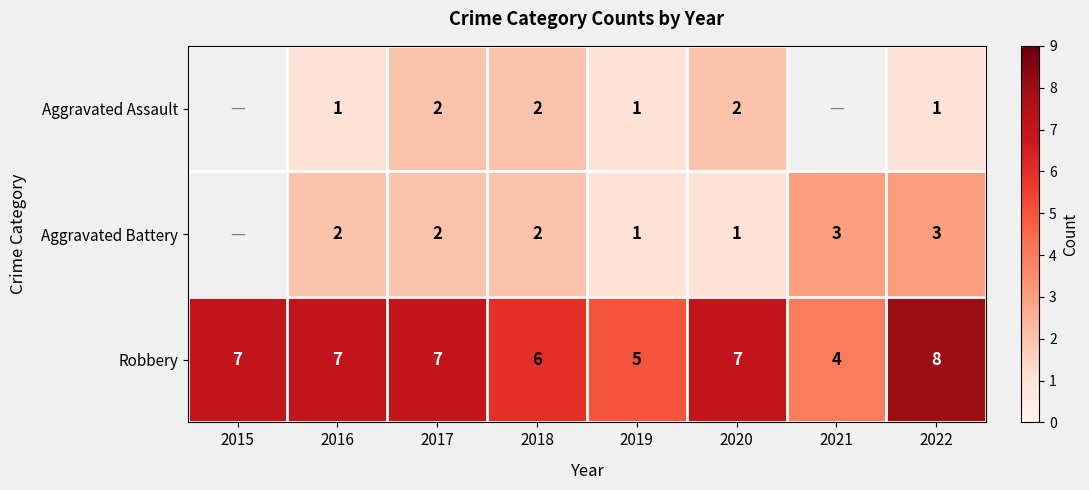

What is the smallest value displayed?

1.0